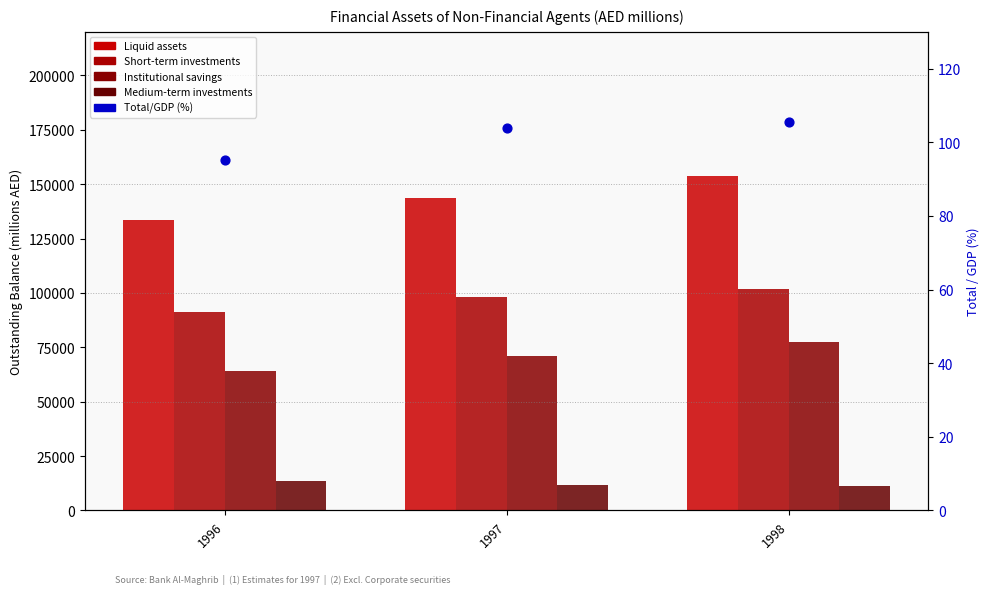

At which category is the sum across all series the highest?

1998